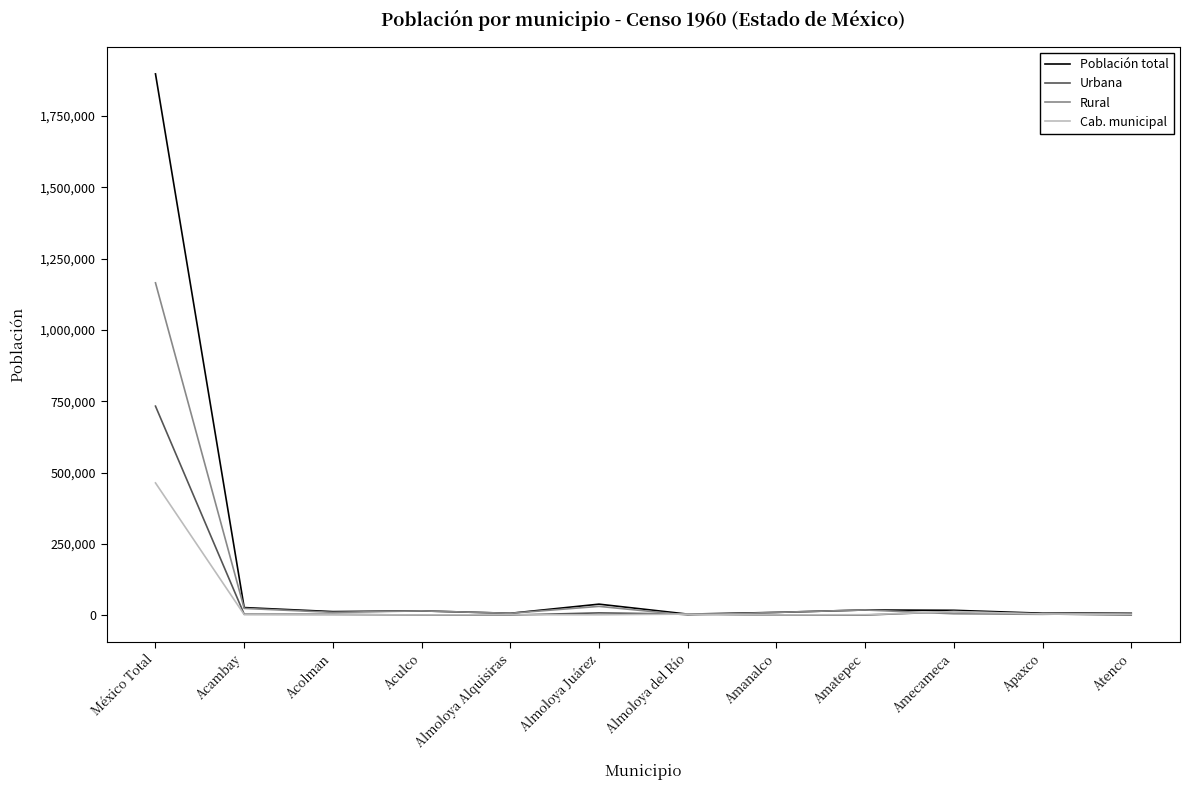

How many distinct data groups are displayed?

4